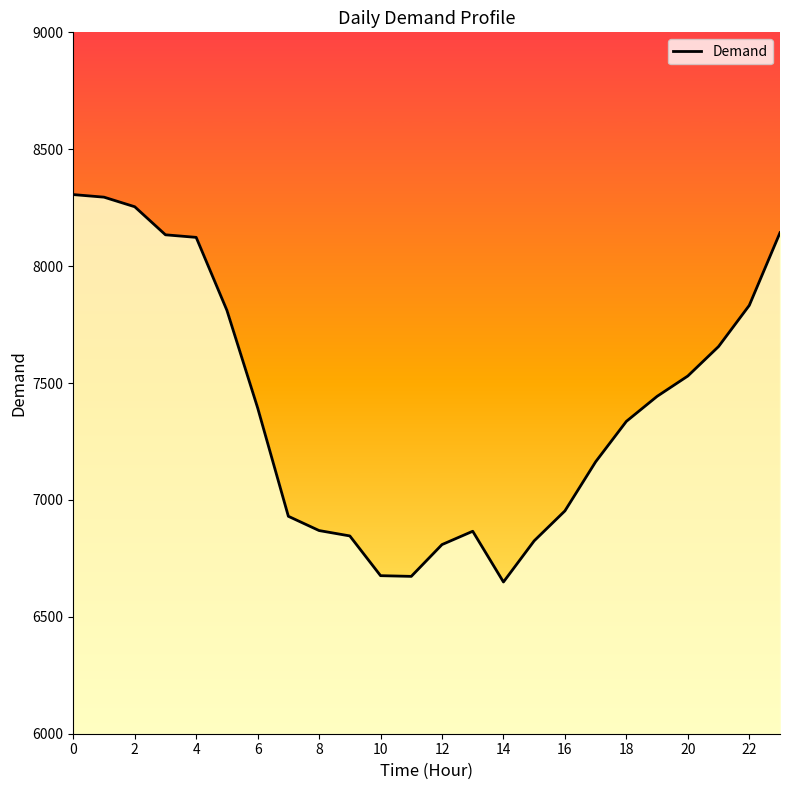

What is the greatest value displayed?

8306